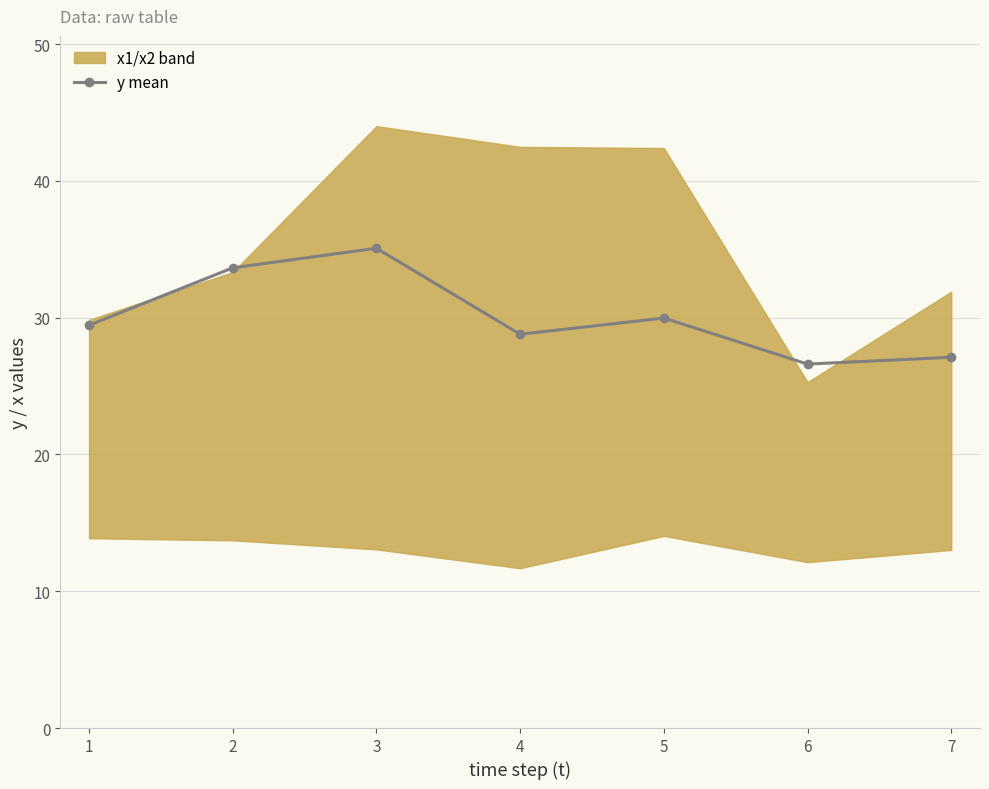

The value of y mean at 7 is 27.1. True or false?

True